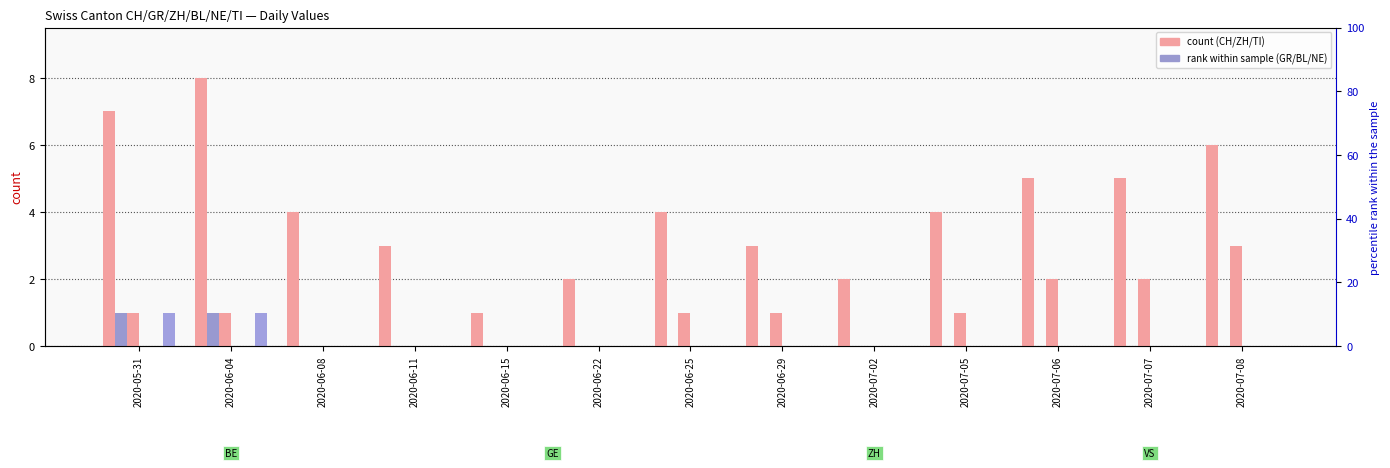

What is the total value across all series at 2020-06-22?

2